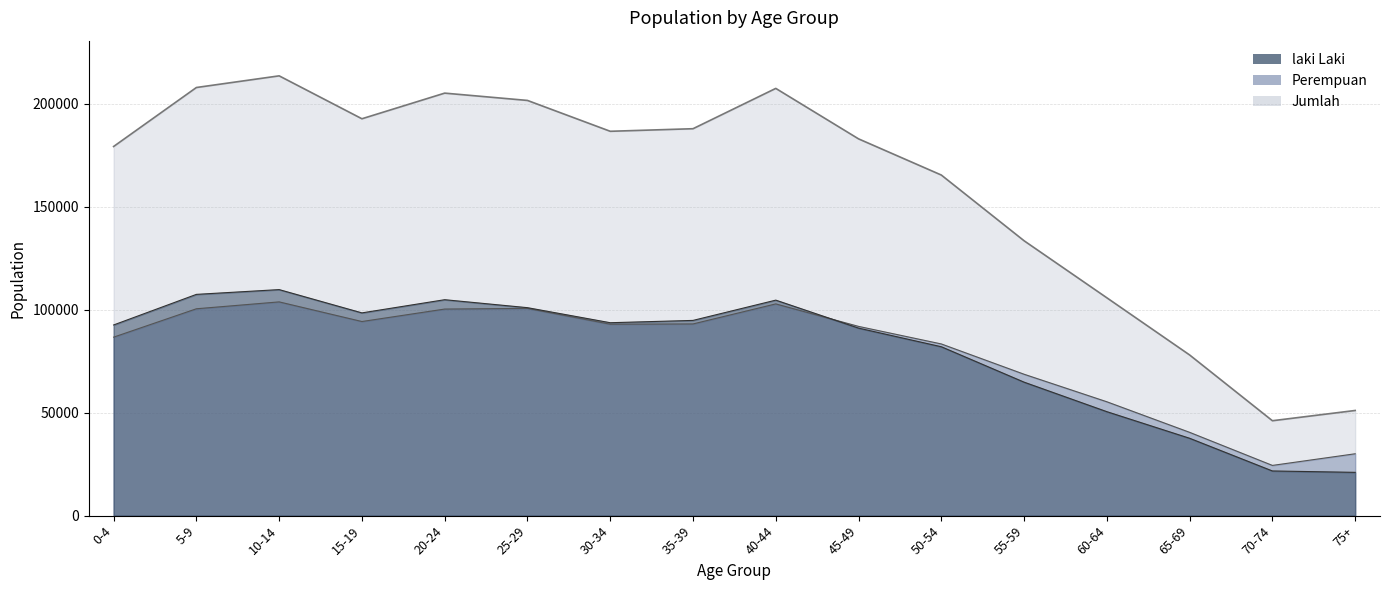

Which series changed the most between 40-44 and 50-54?

Jumlah